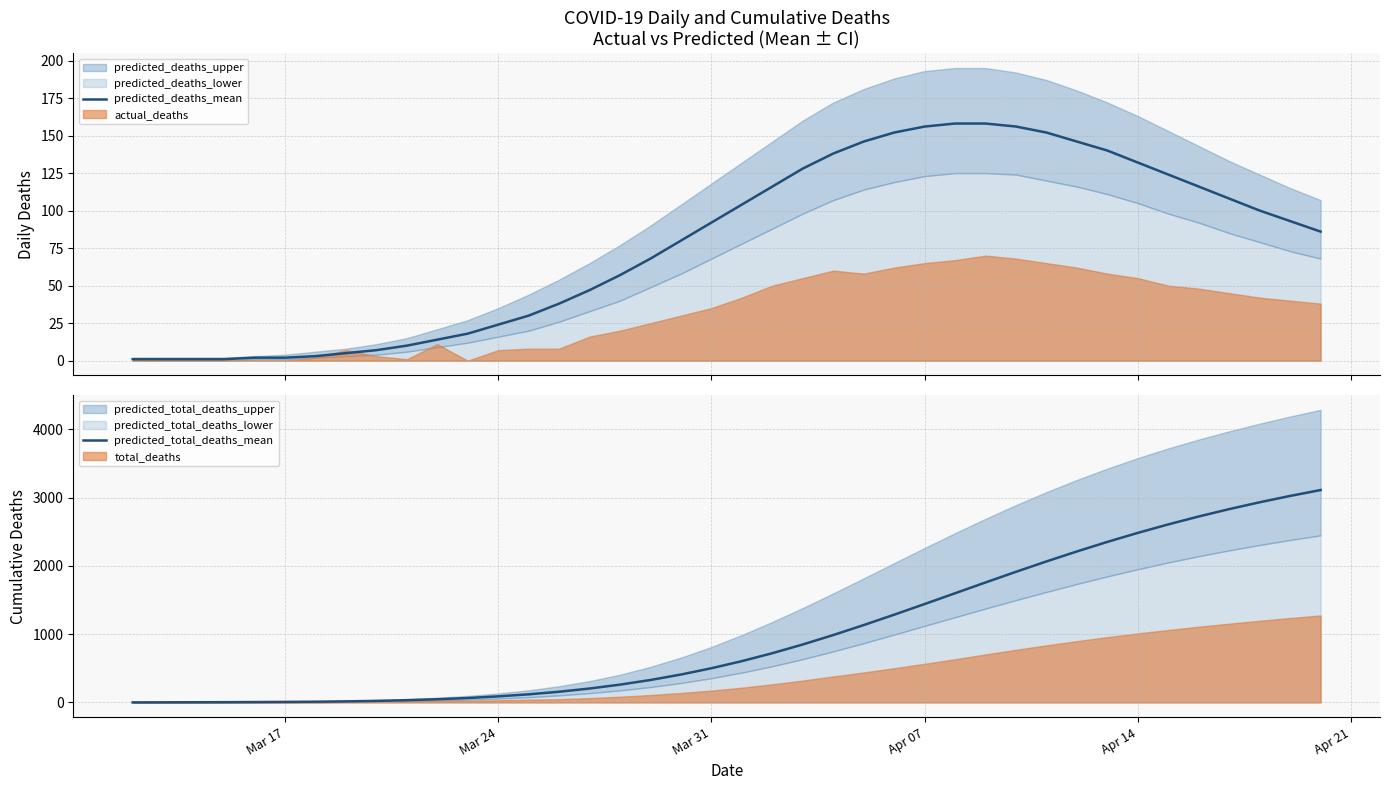

What is the highest value of the predicted_deaths_mean series?

158